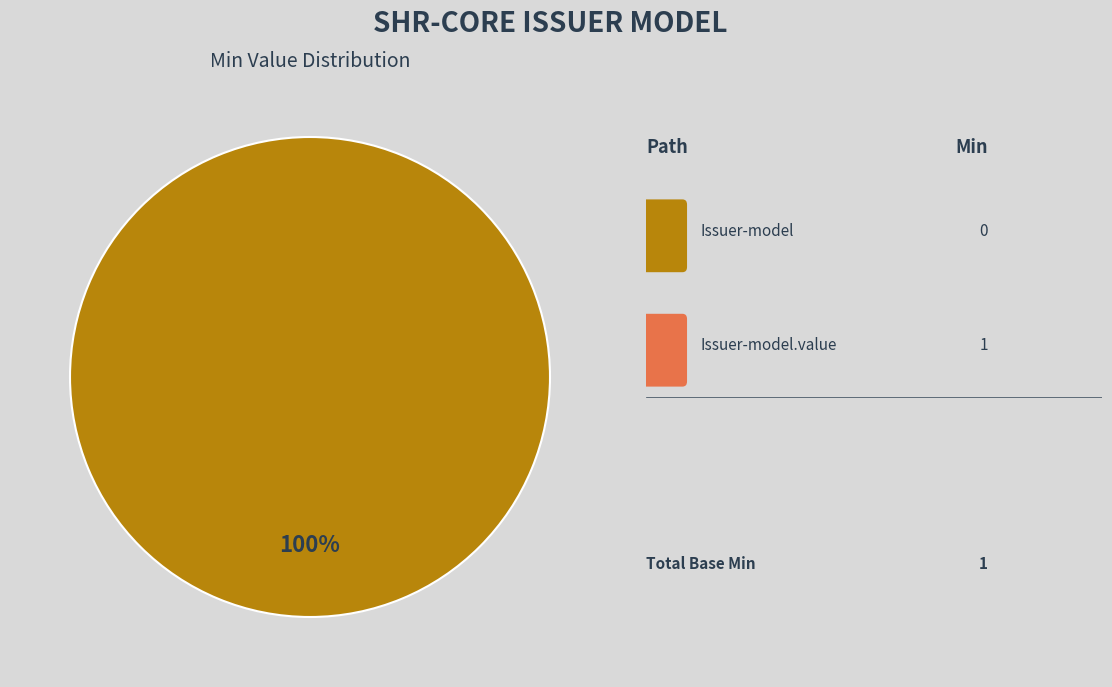

Is there a majority slice in this chart?

Yes